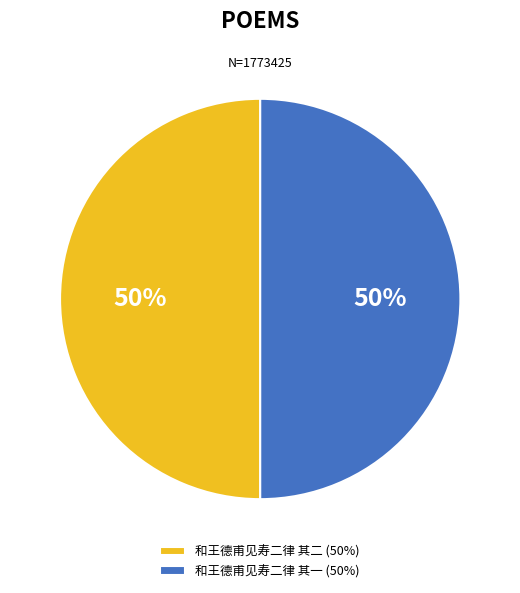

Is the sum of 和王德甫见寿二律 其一 (50%) and 和王德甫见寿二律 其二 (50%) greater than half?

Yes